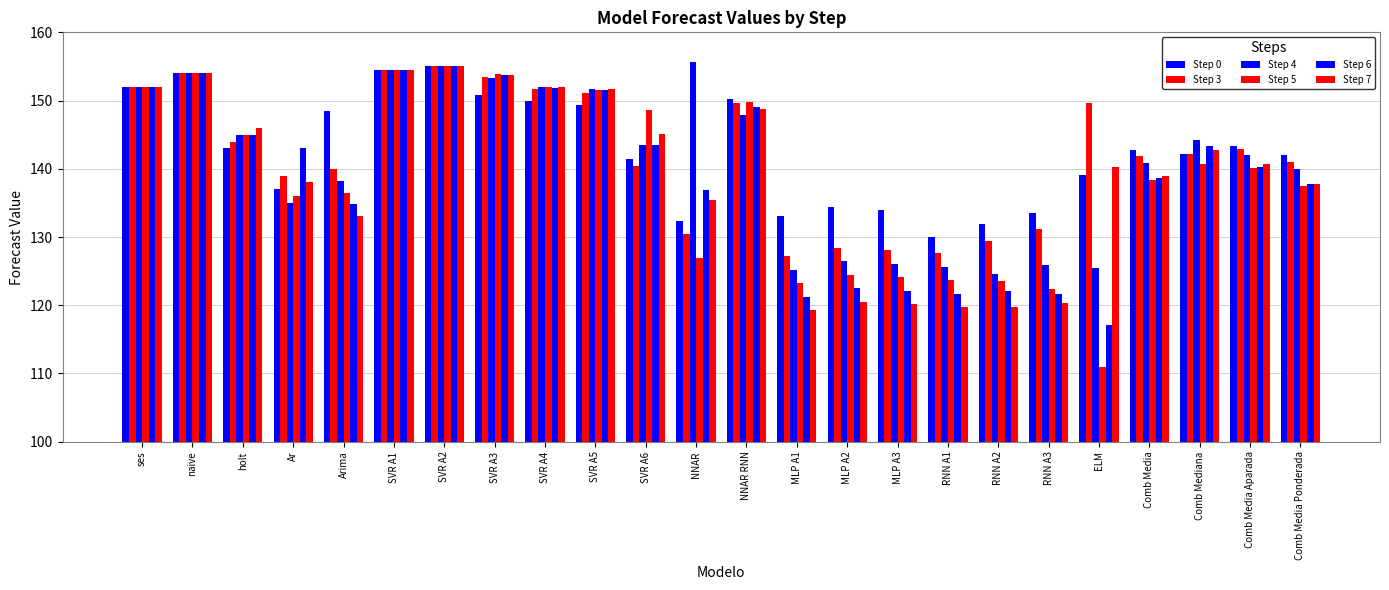

How many values in the Step 5 series exceed 140?

12